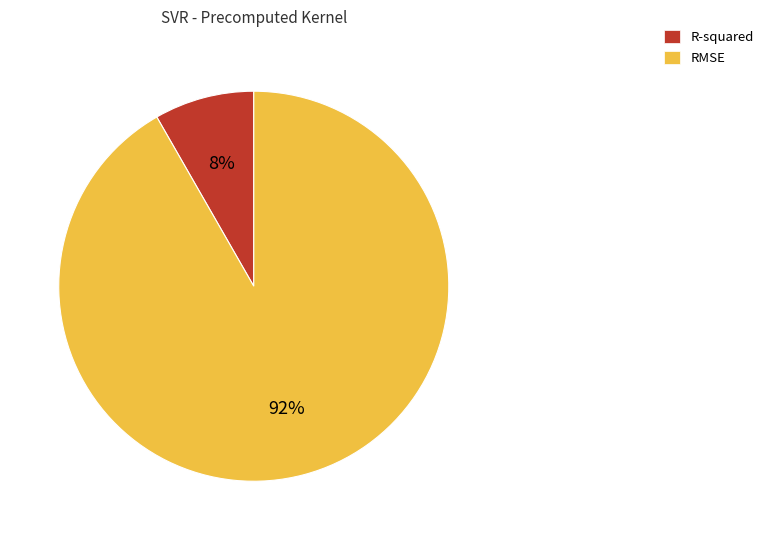

Which has a higher value, R-squared or RMSE?

RMSE